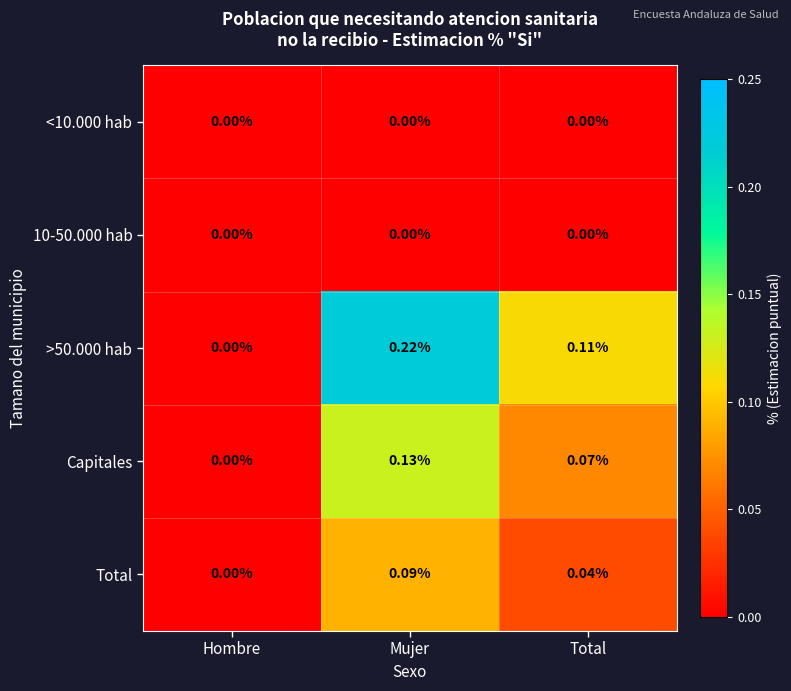

At which label does >50.000 hab reach its minimum?

Hombre